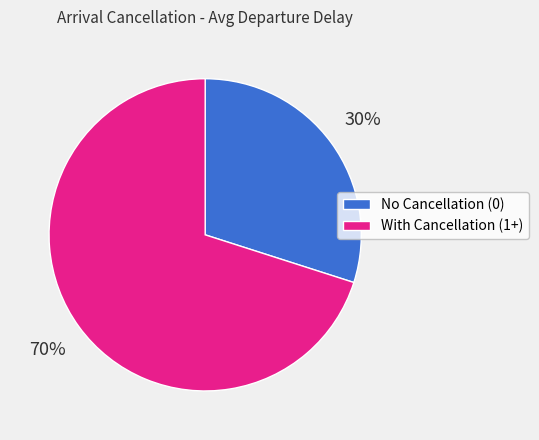

To the nearest percent, what is the average slice percentage?

50%